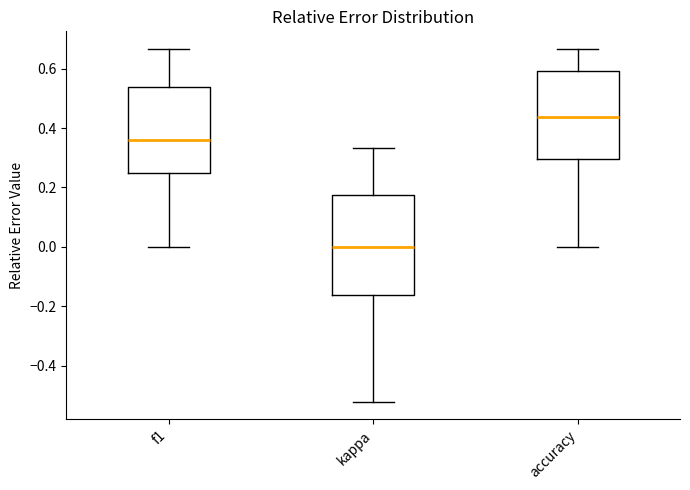

Where is the lower edge of the box for kappa on the y-axis? The values are not printed on the chart, so give them approximately, as read against the axis.

-0.16